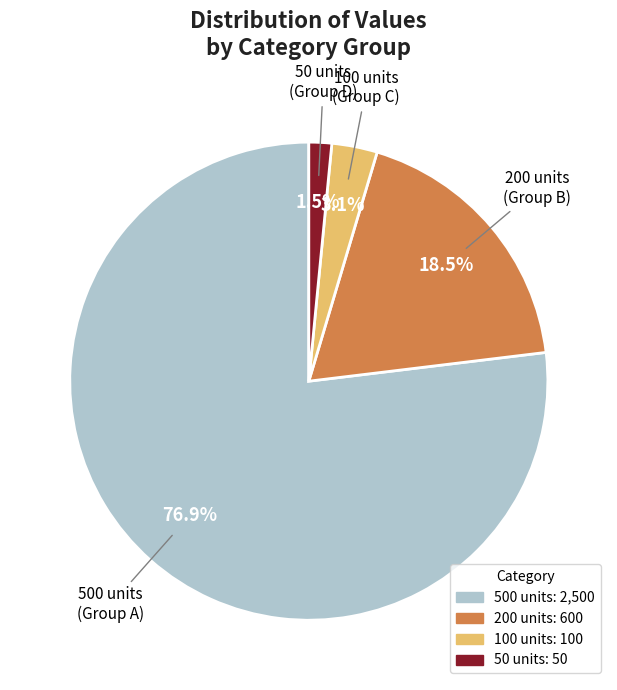

What portion of the pie excludes 50 units?

98.5%